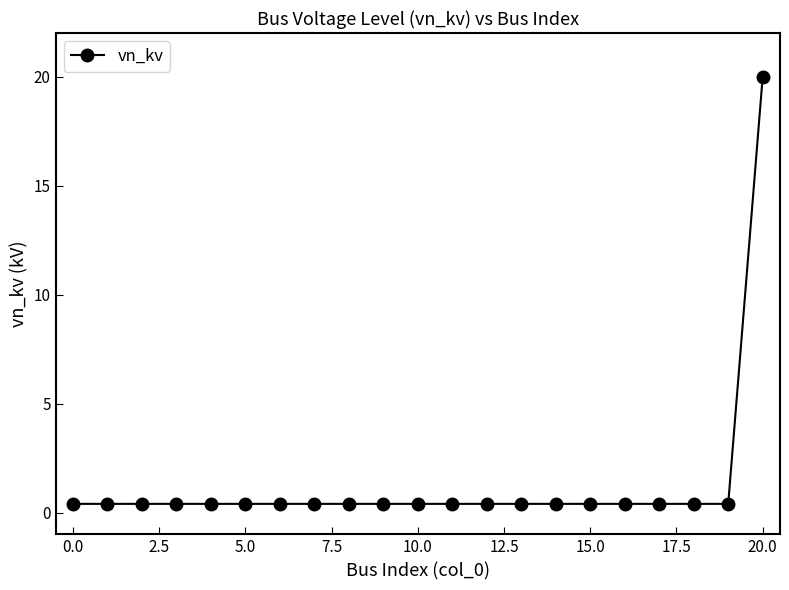

What is the sum of all values?

28.0